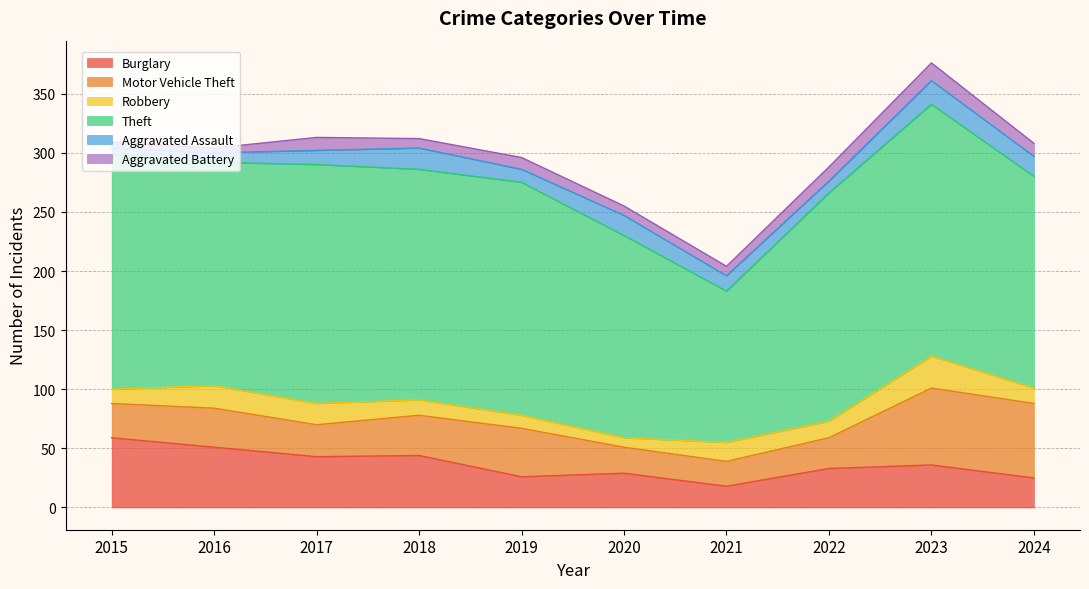

How many series are shown in this chart?

6